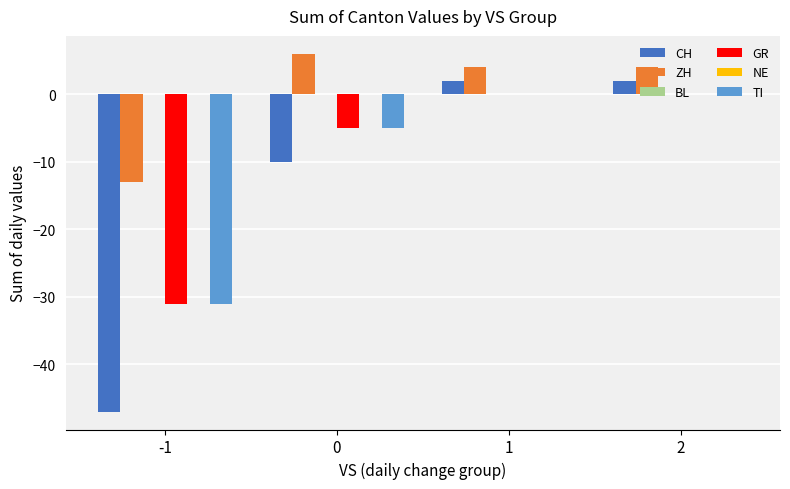

The GR series shows -42 at -1. True or false?

False